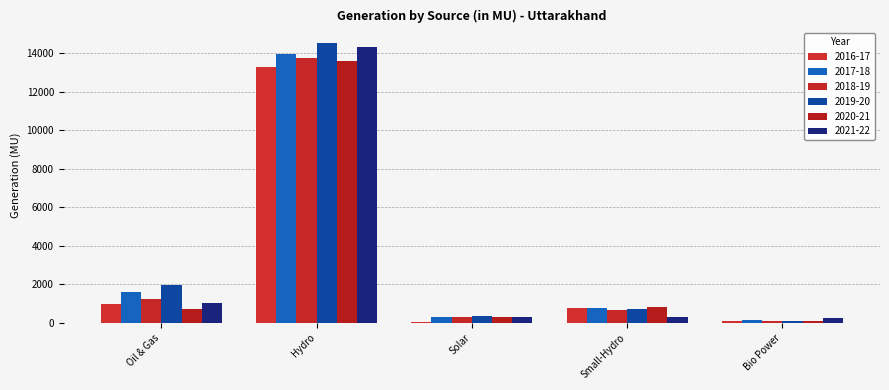

What position from the right is Solar?

3